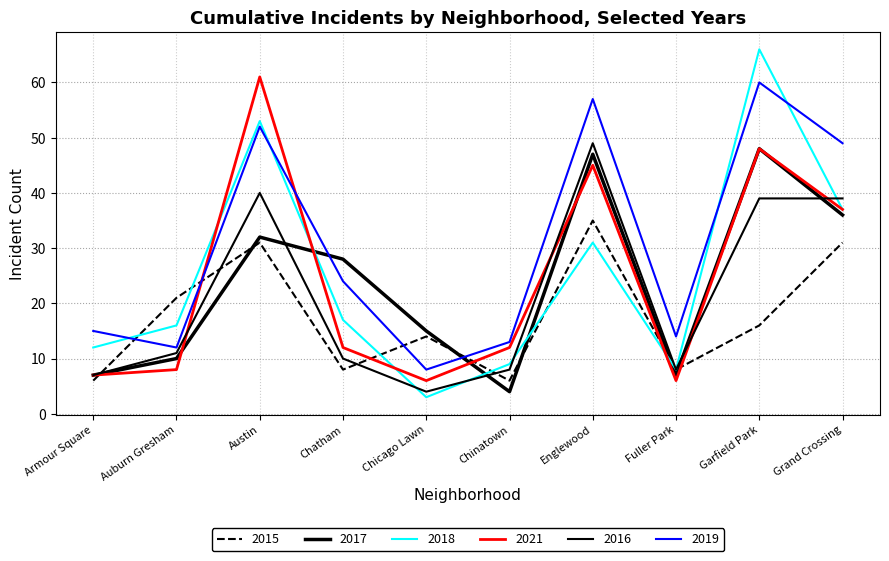

How many interior local peaks does the 2019 series have?

3